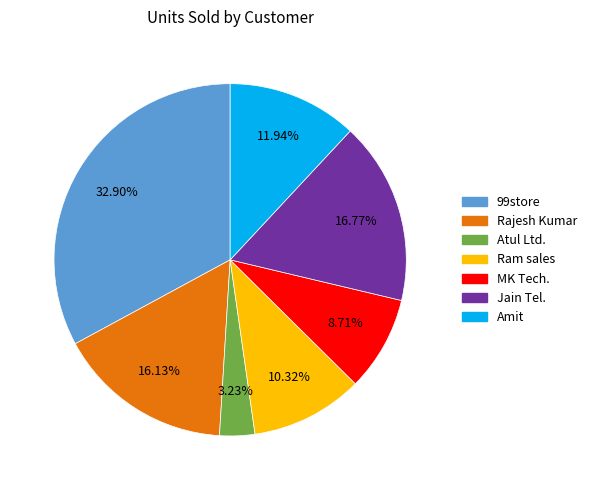

Do MK Tech. and Jain Tel. together represent more than half of the pie?

No